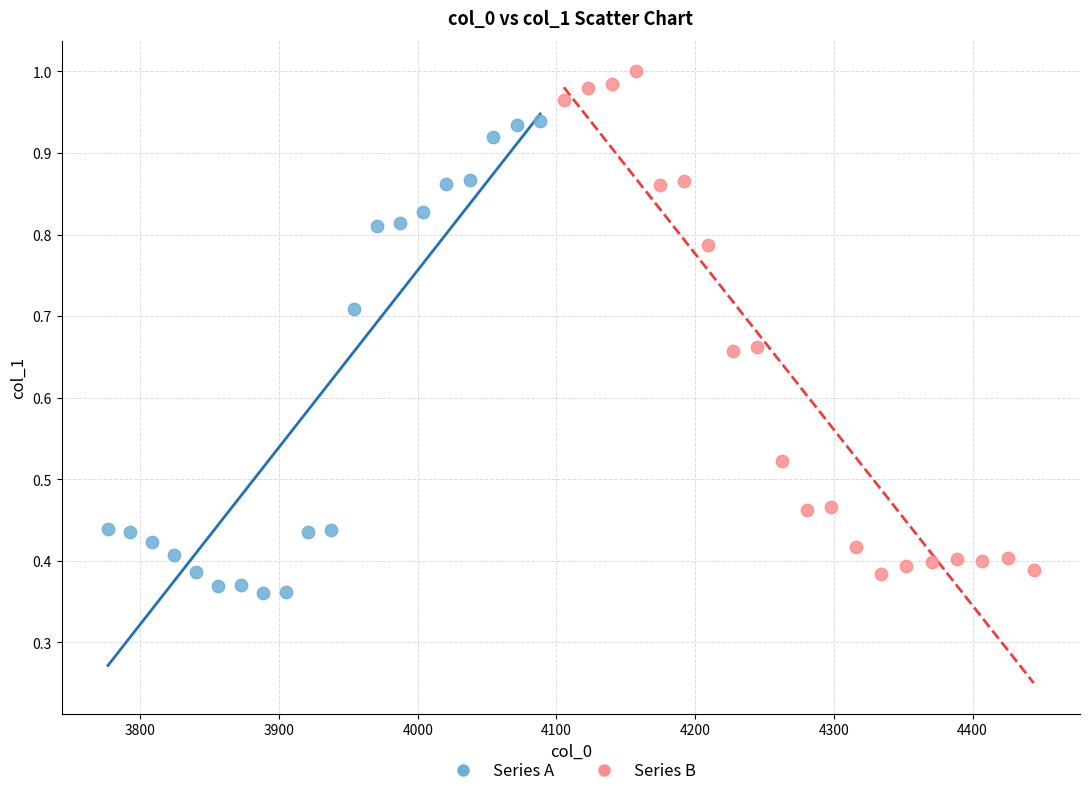

Which series reaches the maximum Y coordinate?

Series B